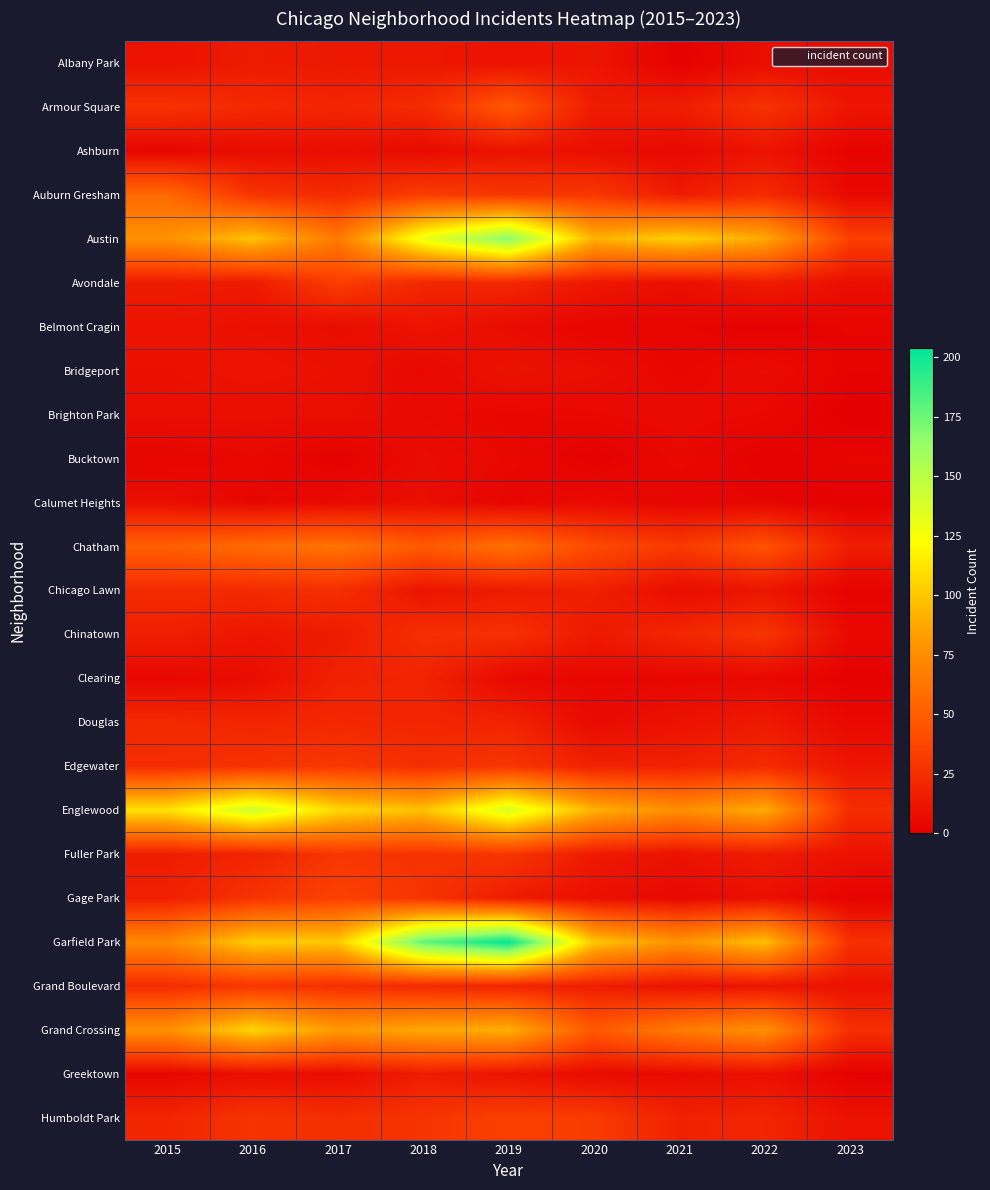

Which series has the widest spread of values?

Garfield Park